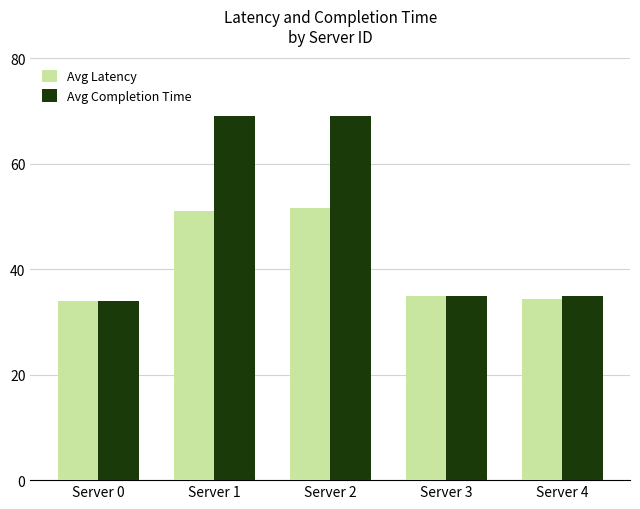

What is the minimum value for Avg Latency?

34.0